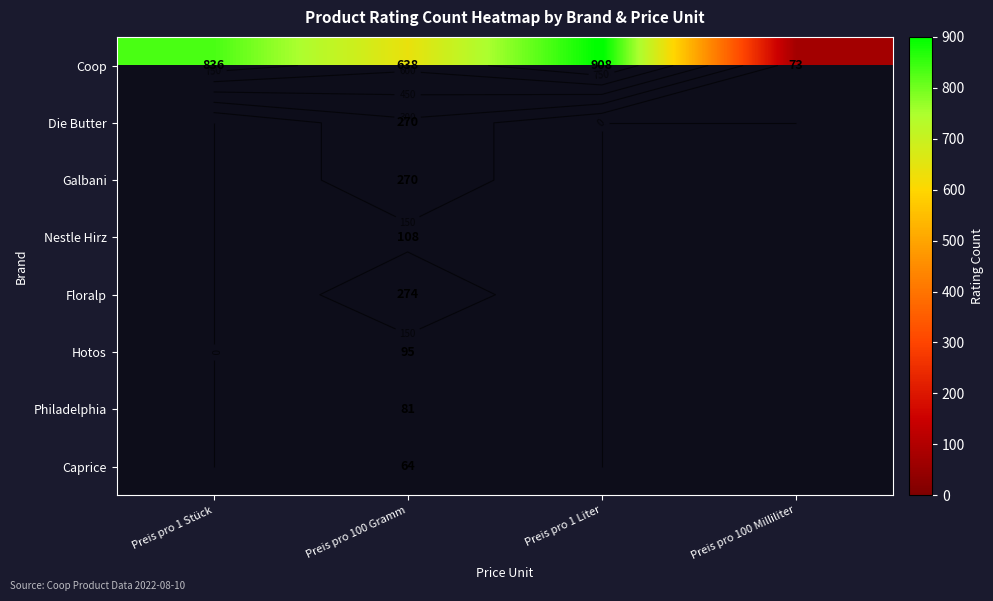

At Preis pro 100 Gramm, list the series in order from smallest to largest.

Caprice, Philadelphia, Hotos, Nestle Hirz, Die Butter, Galbani, Floralp, Coop